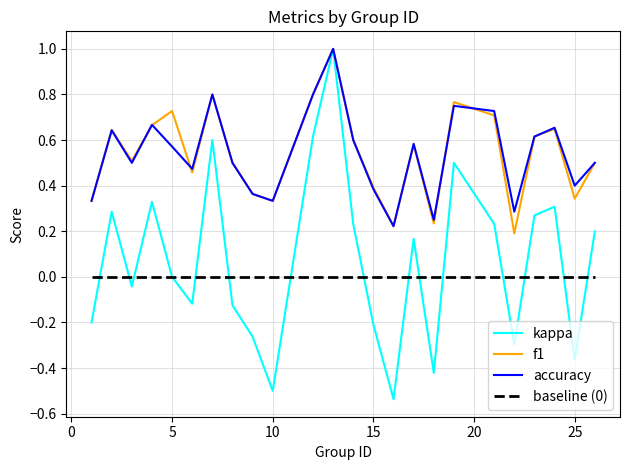

True or false: baseline (0) and f1 cross at least once.

False